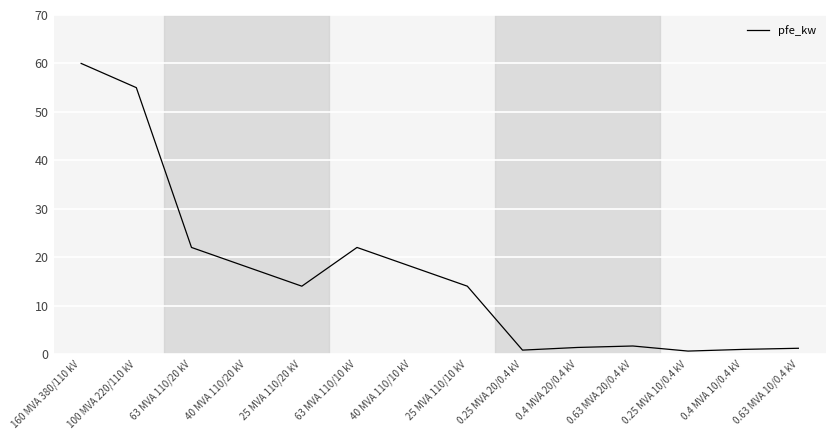

Between 160 MVA 380/110 kV and 0.63 MVA 20/0.4 kV, which is larger?

160 MVA 380/110 kV